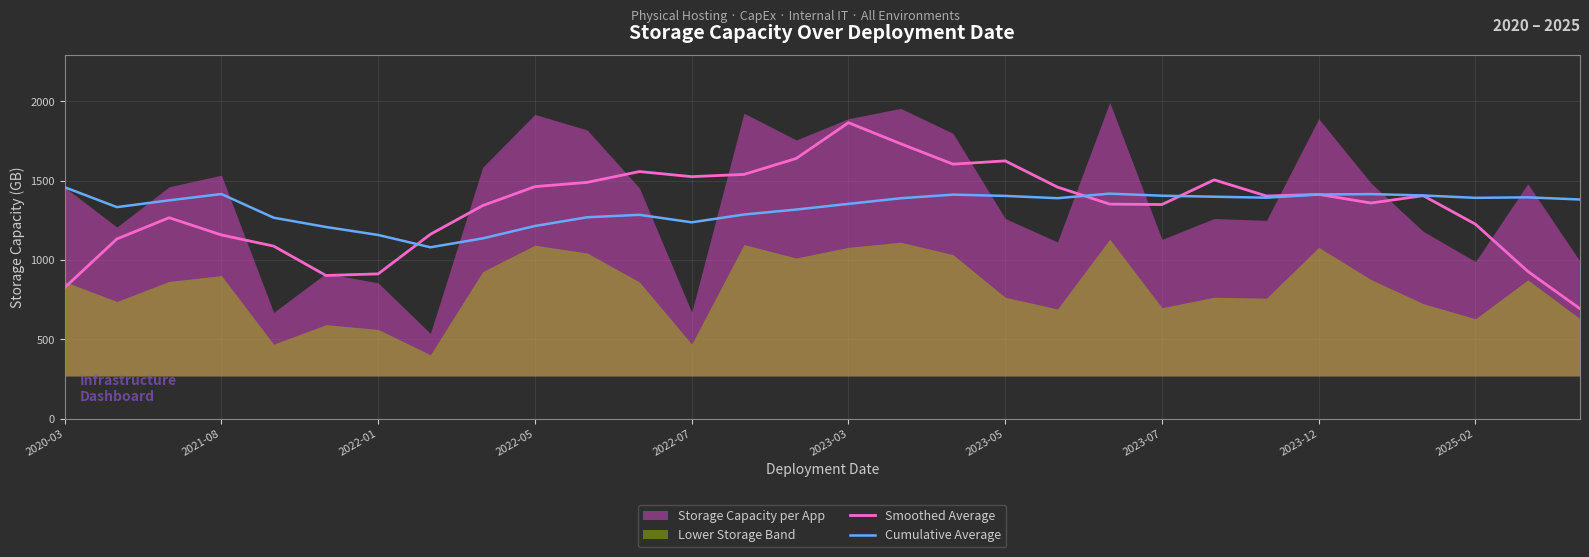

How many categories are shown in the chart?

30